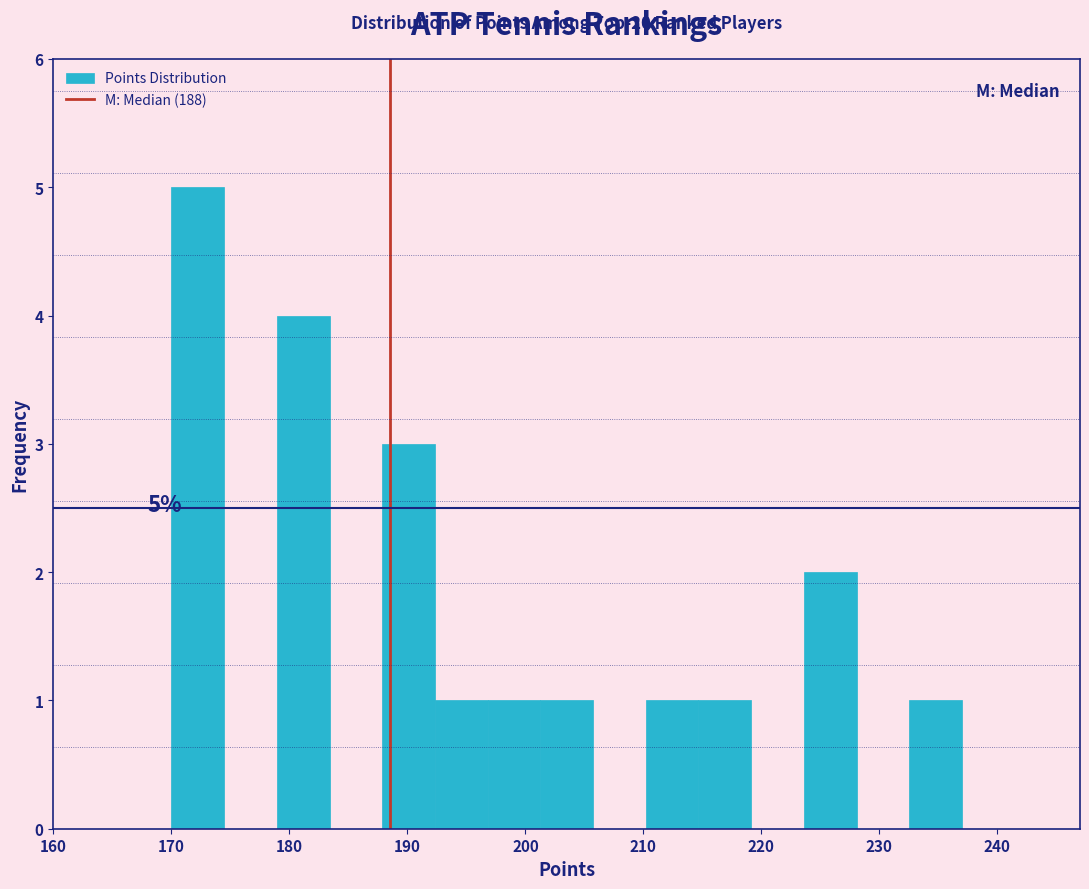

Over which range of the x-axis is the bar tallest?

170 to 174